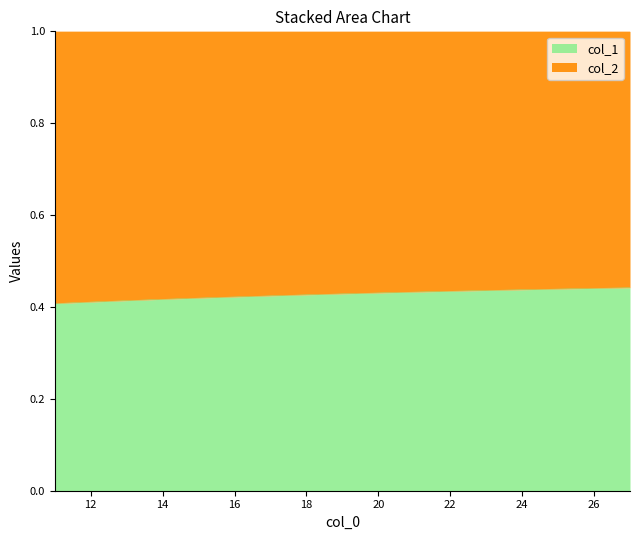

True or false: there are more than 2 points higher than both neighbors.

False